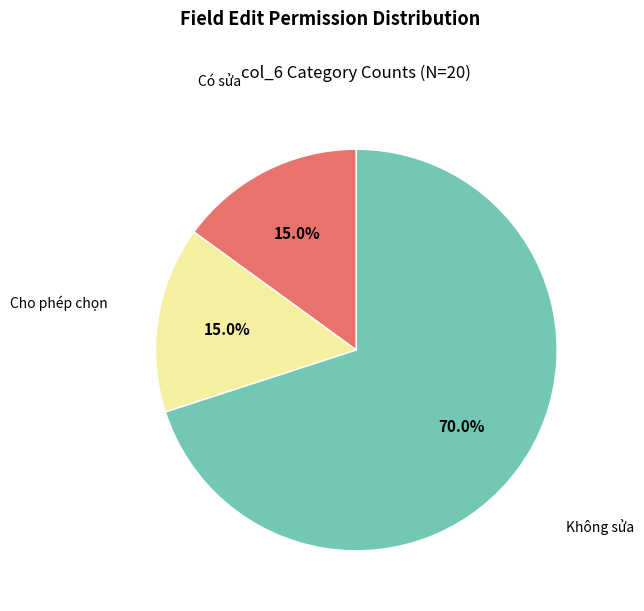

Is there any slice that represents more than half of the pie?

Yes